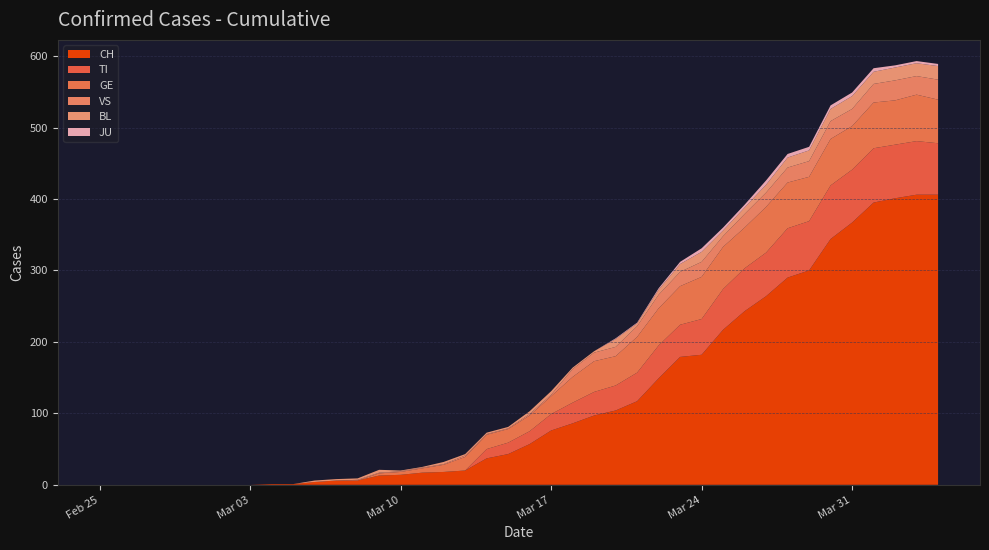

Reading right to left, what are all the values shown in this chart?

CH: 2020-04-04=406	2020-04-03=406	2020-04-02=401	2020-04-01=395	2020-03-31=367	2020-03-30=344	2020-03-29=300	2020-03-28=290	2020-03-27=264	2020-03-26=243	2020-03-25=217	2020-03-24=182	2020-03-23=179	2020-03-22=149	2020-03-21=117	2020-03-20=104	2020-03-19=97	2020-03-18=86	2020-03-17=76	2020-03-16=57	2020-03-15=43	2020-03-14=37	2020-03-13=20	2020-03-12=18	2020-03-11=17	2020-03-10=14	2020-03-09=13	2020-03-08=6	2020-03-07=6	2020-03-06=4	2020-03-05=1	2020-03-04=1	2020-03-03=0	2020-03-02=0	2020-03-01=0	2020-02-29=0	2020-02-28=0	2020-02-27=0	2020-02-26=0	2020-02-25=0
TI: 2020-04-04=72	2020-04-03=75	2020-04-02=75	2020-04-01=76	2020-03-31=74	2020-03-30=75	2020-03-29=69	2020-03-28=69	2020-03-27=61	2020-03-26=60	2020-03-25=57	2020-03-24=50	2020-03-23=45	2020-03-22=46	2020-03-21=40	2020-03-20=35	2020-03-19=33	2020-03-18=29	2020-03-17=23	2020-03-16=18	2020-03-15=16	2020-03-14=13	2020-03-13=0	2020-03-12=0	2020-03-11=0	2020-03-10=0	2020-03-09=0	2020-03-08=0	2020-03-07=0	2020-03-06=0	2020-03-05=0	2020-03-04=0	2020-03-03=0	2020-03-02=0	2020-03-01=0	2020-02-29=0	2020-02-28=0	2020-02-27=0	2020-02-26=0	2020-02-25=0
GE: 2020-04-04=61	2020-04-03=65	2020-04-02=62	2020-04-01=64	2020-03-31=61	2020-03-30=65	2020-03-29=62	2020-03-28=64	2020-03-27=64	2020-03-26=57	2020-03-25=59	2020-03-24=59	2020-03-23=54	2020-03-22=52	2020-03-21=50	2020-03-20=41	2020-03-19=43	2020-03-18=36	2020-03-17=25	2020-03-16=22	2020-03-15=19	2020-03-14=20	2020-03-13=19	2020-03-12=10	2020-03-11=6	2020-03-10=4	2020-03-09=3	2020-03-08=0	2020-03-07=0	2020-03-06=0	2020-03-05=0	2020-03-04=0	2020-03-03=0	2020-03-02=0	2020-03-01=0	2020-02-29=0	2020-02-28=0	2020-02-27=0	2020-02-26=0	2020-02-25=0
VS: 2020-04-04=28	2020-04-03=26	2020-04-02=28	2020-04-01=26	2020-03-31=24	2020-03-30=25	2020-03-29=22	2020-03-28=21	2020-03-27=20	2020-03-26=19	2020-03-25=15	2020-03-24=21	2020-03-23=20	2020-03-22=19	2020-03-21=15	2020-03-20=13	2020-03-19=12	2020-03-18=11	2020-03-17=2	2020-03-16=2	2020-03-15=1	2020-03-14=1	2020-03-13=2	2020-03-12=1	2020-03-11=1	2020-03-10=1	2020-03-09=1	2020-03-08=1	2020-03-07=0	2020-03-06=0	2020-03-05=0	2020-03-04=0	2020-03-03=0	2020-03-02=0	2020-03-01=0	2020-02-29=0	2020-02-28=0	2020-02-27=0	2020-02-26=0	2020-02-25=0
BL: 2020-04-04=19	2020-04-03=18	2020-04-02=18	2020-04-01=17	2020-03-31=18	2020-03-30=17	2020-03-29=15	2020-03-28=14	2020-03-27=11	2020-03-26=9	2020-03-25=8	2020-03-24=14	2020-03-23=11	2020-03-22=7	2020-03-21=4	2020-03-20=11	2020-03-19=2	2020-03-18=2	2020-03-17=5	2020-03-16=4	2020-03-15=2	2020-03-14=2	2020-03-13=2	2020-03-12=3	2020-03-11=1	2020-03-10=1	2020-03-09=4	2020-03-08=2	2020-03-07=2	2020-03-06=2	2020-03-05=0	2020-03-04=0	2020-03-03=0	2020-03-02=0	2020-03-01=0	2020-02-29=0	2020-02-28=0	2020-02-27=0	2020-02-26=0	2020-02-25=0
JU: 2020-04-04=3	2020-04-03=3	2020-04-02=3	2020-04-01=5	2020-03-31=5	2020-03-30=5	2020-03-29=5	2020-03-28=5	2020-03-27=6	2020-03-26=4	2020-03-25=4	2020-03-24=5	2020-03-23=3	2020-03-22=2	2020-03-21=1	2020-03-20=1	2020-03-19=0	2020-03-18=0	2020-03-17=0	2020-03-16=0	2020-03-15=0	2020-03-14=0	2020-03-13=0	2020-03-12=0	2020-03-11=0	2020-03-10=0	2020-03-09=0	2020-03-08=0	2020-03-07=0	2020-03-06=0	2020-03-05=0	2020-03-04=0	2020-03-03=0	2020-03-02=0	2020-03-01=0	2020-02-29=0	2020-02-28=0	2020-02-27=0	2020-02-26=0	2020-02-25=0